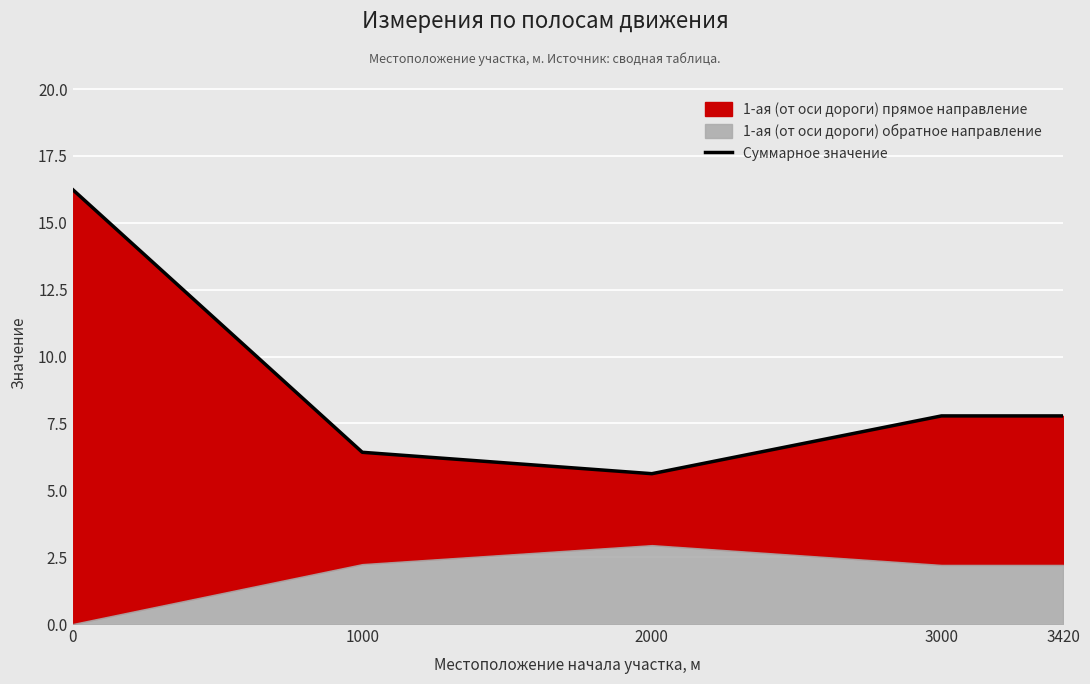

What is the maximum value shown in the chart?

16.2